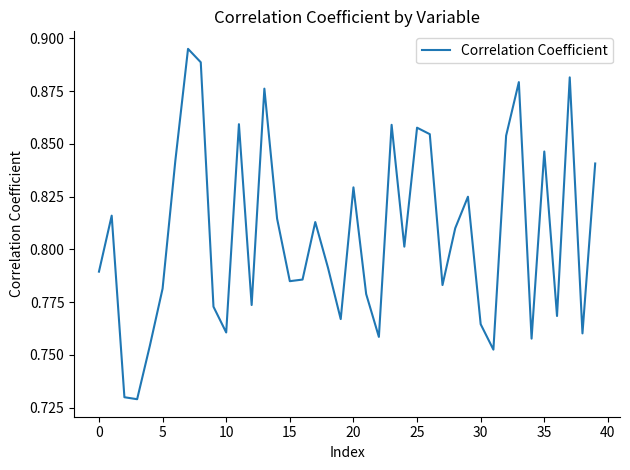

Is this an area chart (filled region under the line)?

No